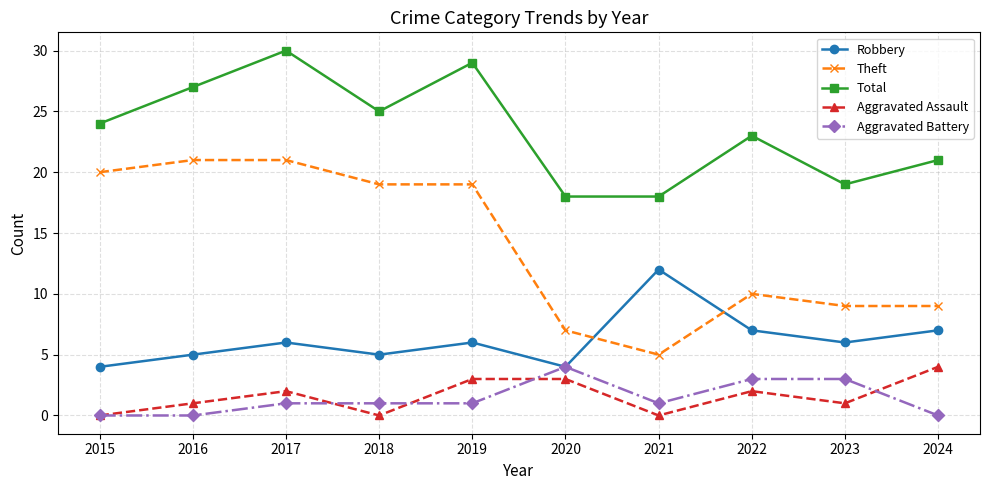

Is it true that Total equals 32 at 2021?

False